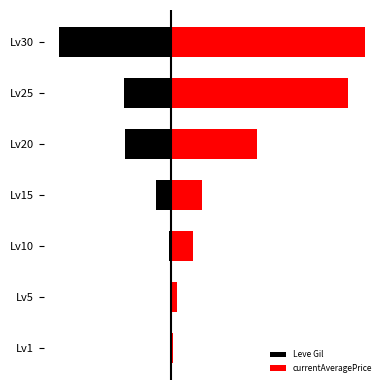

True or false: currentAveragePrice has a value of 32.1 at Lv25.

False